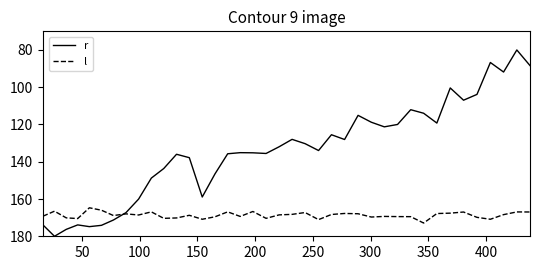

What is the sum of all r values?

5221.2